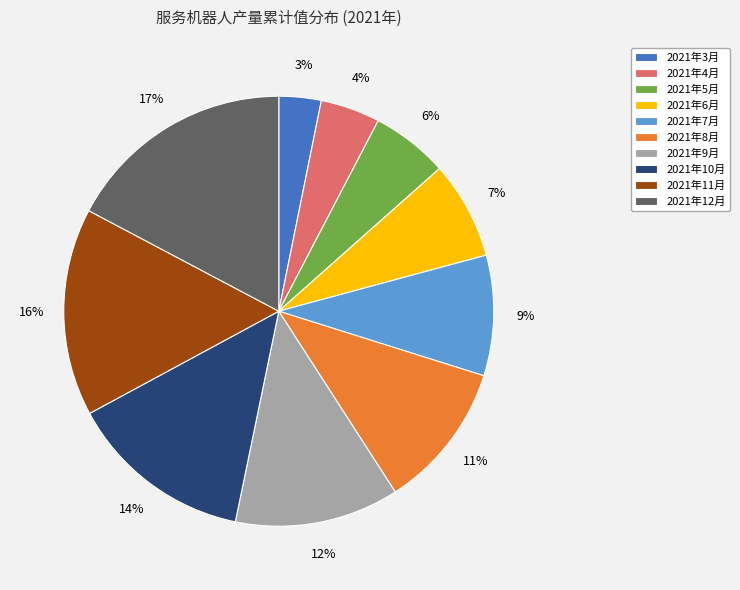

Rank the categories by value from highest to lowest.

2021年12月, 2021年11月, 2021年10月, 2021年9月, 2021年8月, 2021年7月, 2021年6月, 2021年5月, 2021年4月, 2021年3月